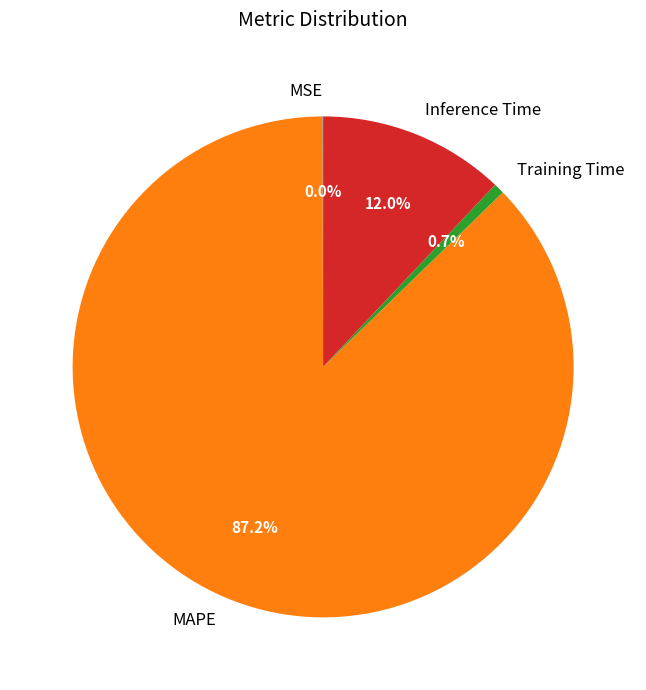

What is the largest slice in the pie chart?

MAPE